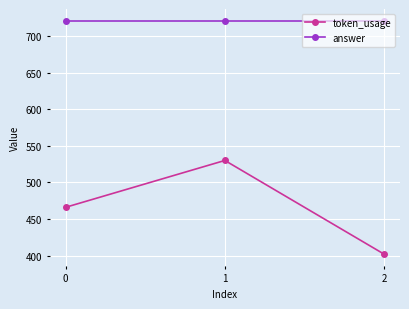

Does the chart have visible grid lines?

Yes